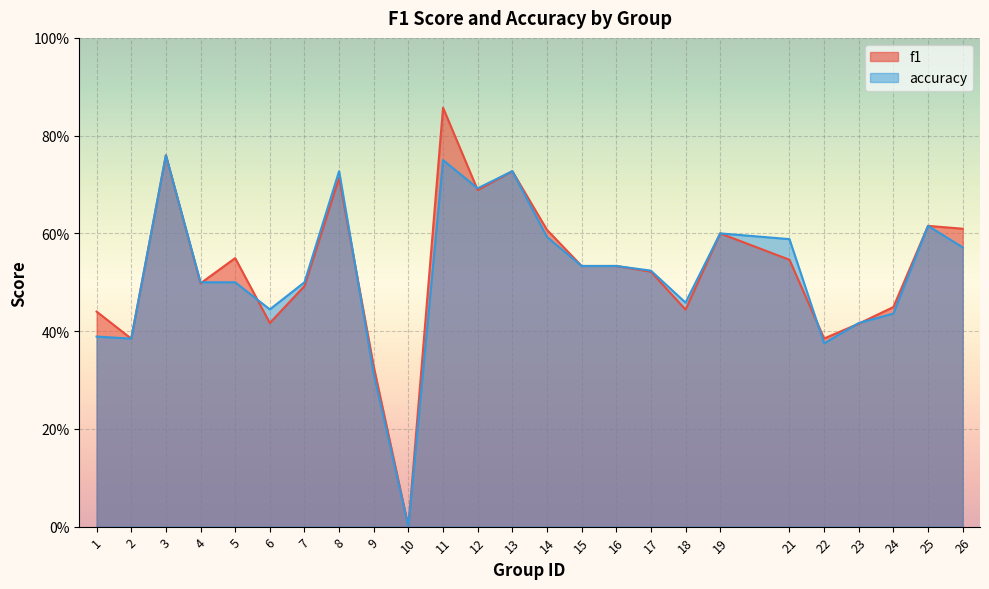

How many lines are shown in the chart?

2